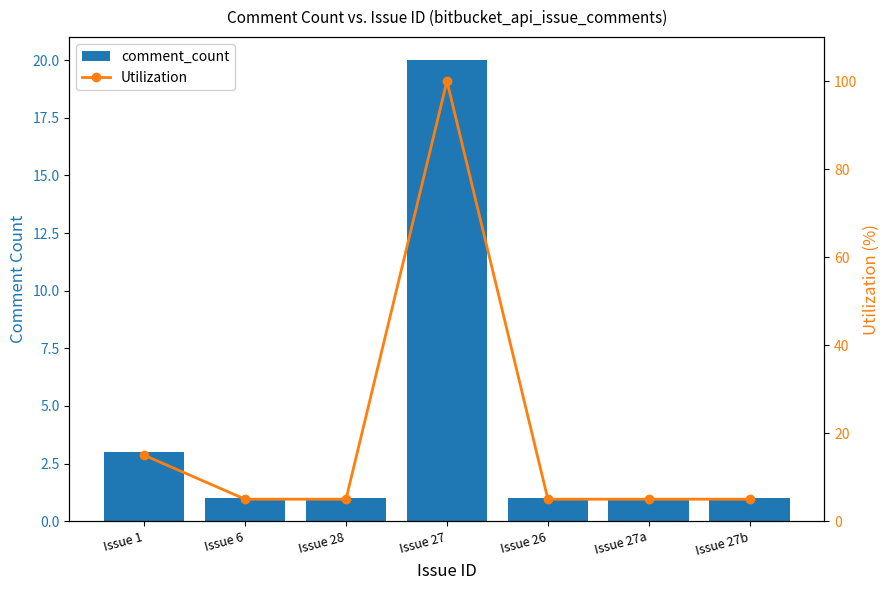

What is the maximum value shown in the chart?

100